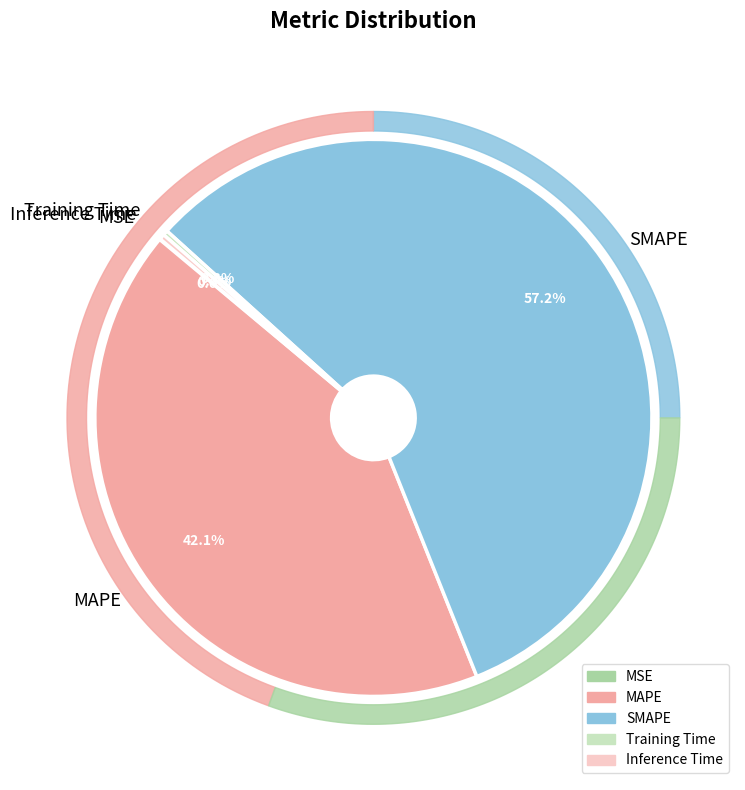

How many segments does this pie chart have?

5